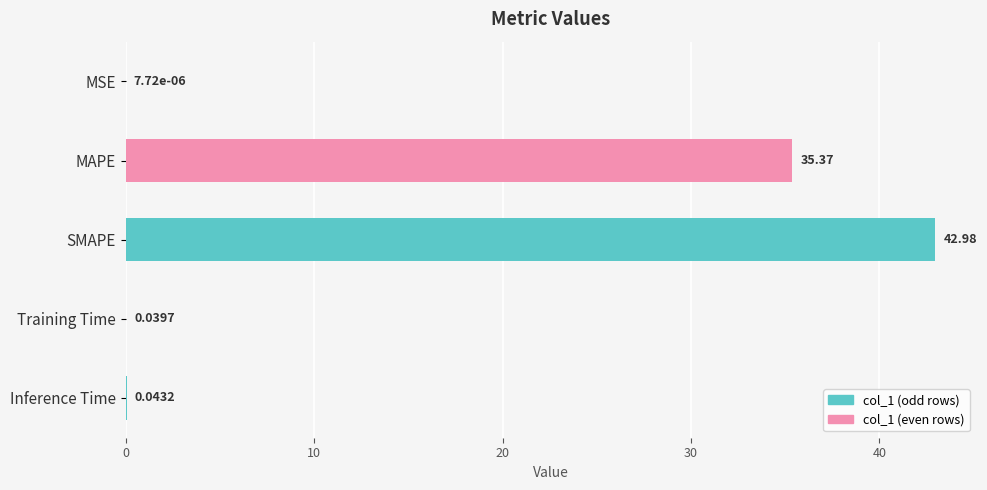

At which category does the chart reach its peak across all series?

SMAPE